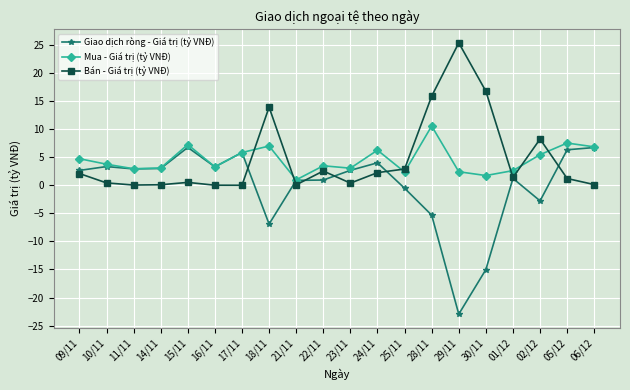

True or false: Giao dịch ròng - Giá trị (tỷ VNĐ) has more than 2 interior local peaks.

True